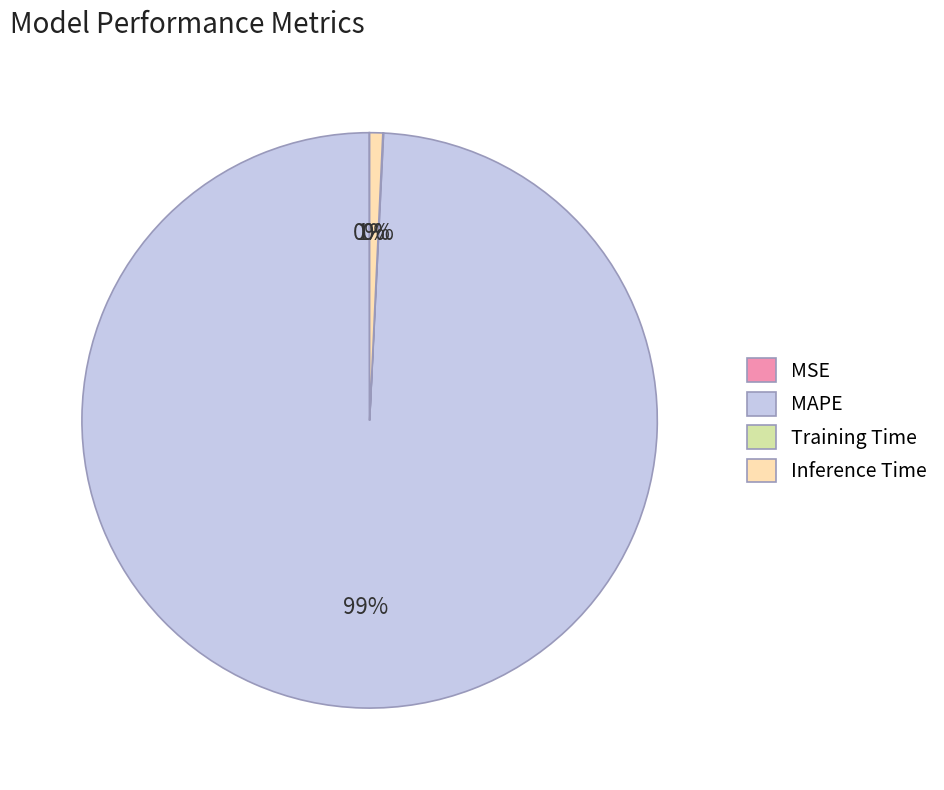

Which has a higher value, Inference Time or MAPE?

MAPE